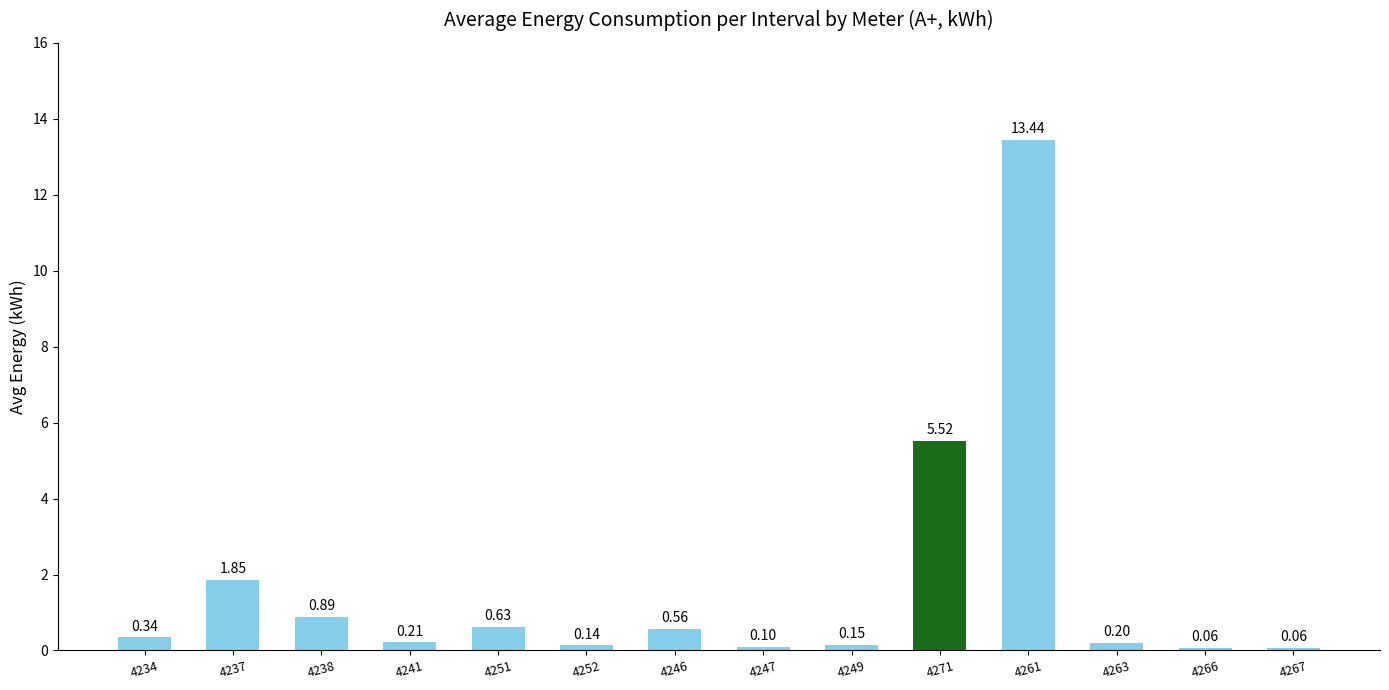

Which category has the highest value across all series?

4261